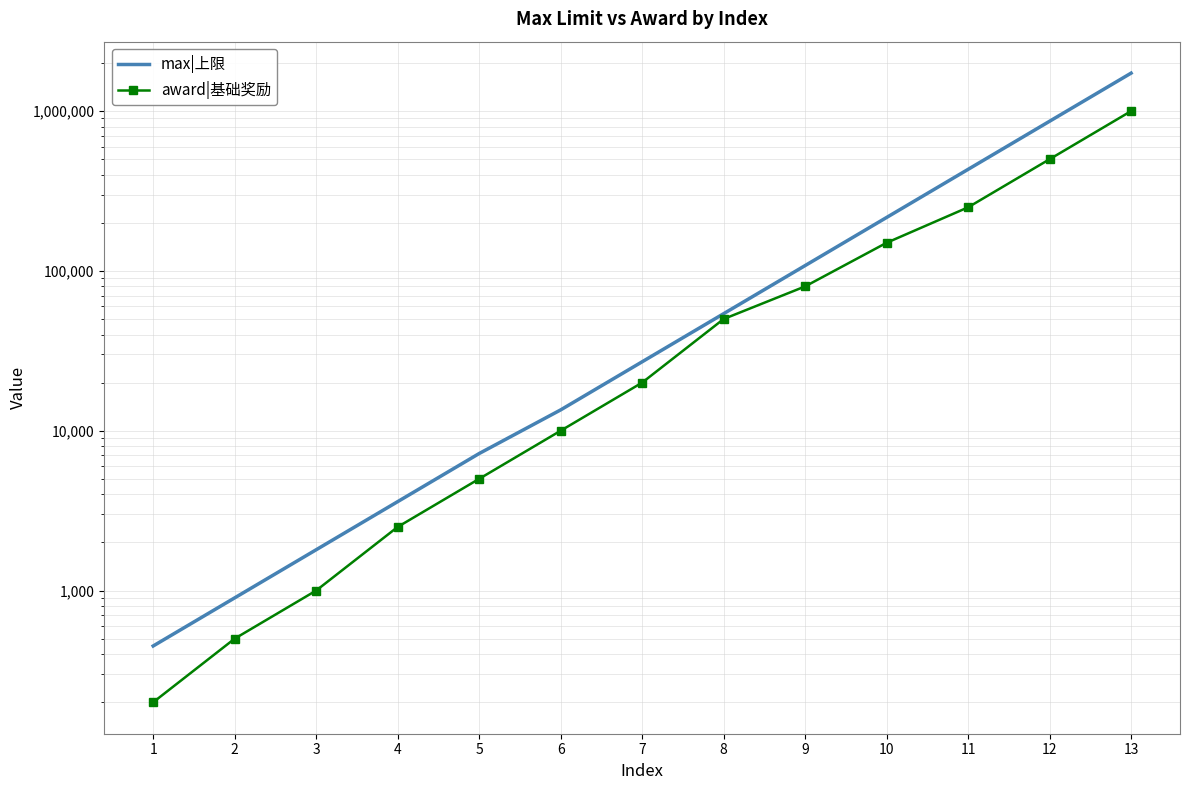

True or false: award|基础奖励 has more than 1 interior local peaks.

False